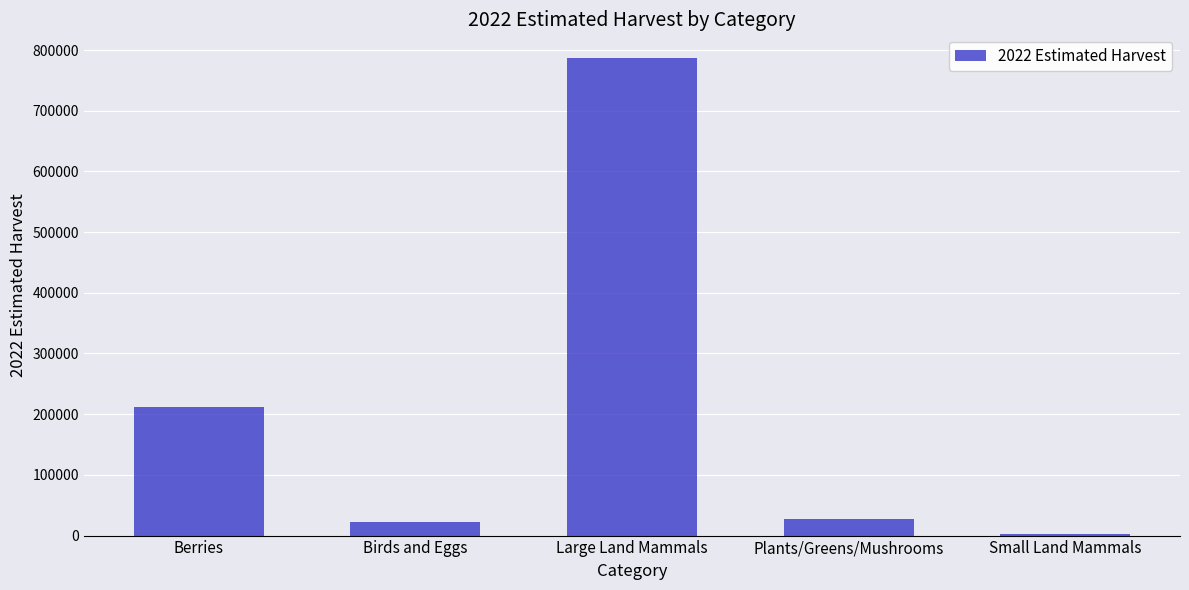

What is the sum of all values?

1051483.5